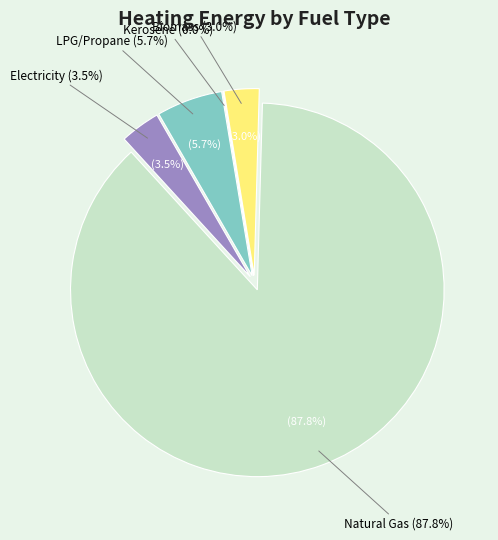

Is it true that electricity (BTU) is 1% of the pie?

False